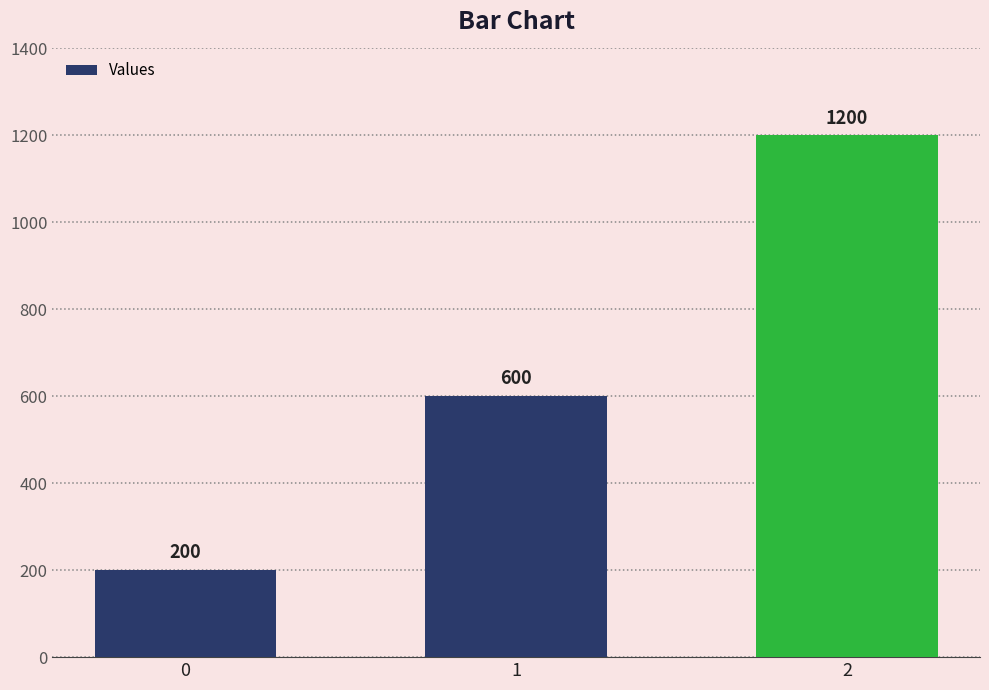

What is the value of the 3rd bar from the left?

1200